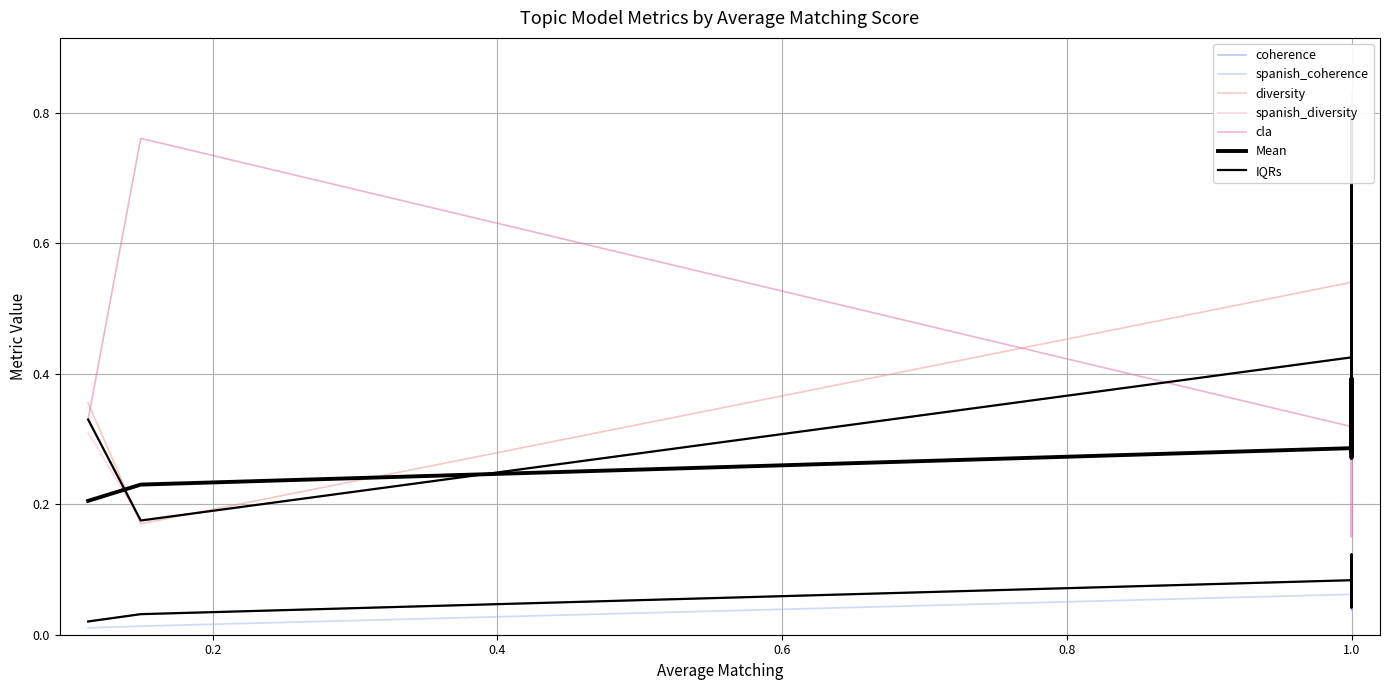

What is the average value of the spanish_diversity series?

0.5